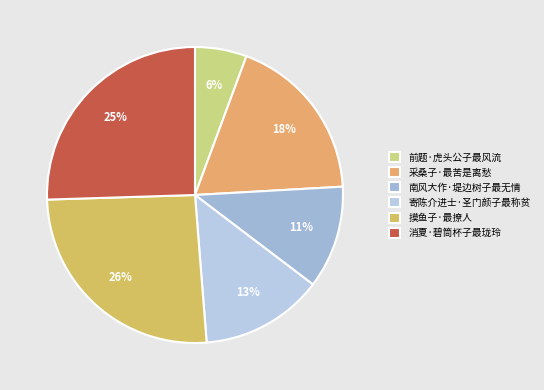

Combined, what portion of the pie is 摸鱼子·最撩人 and 前题·虎头公子最风流?

31.4%